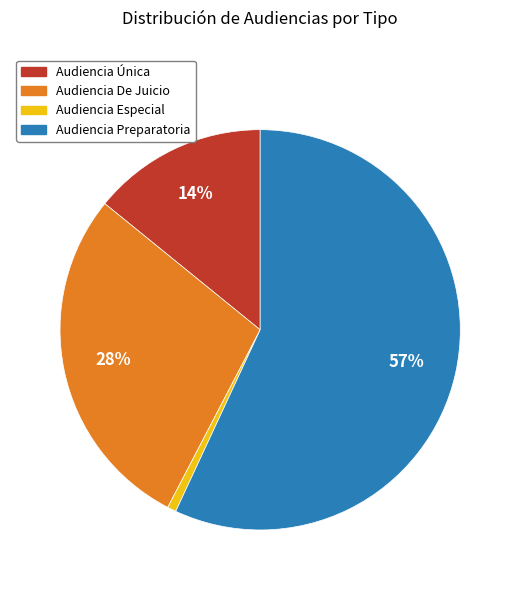

Combined, do Audiencia Única and Audiencia De Juicio account for over 50%?

No